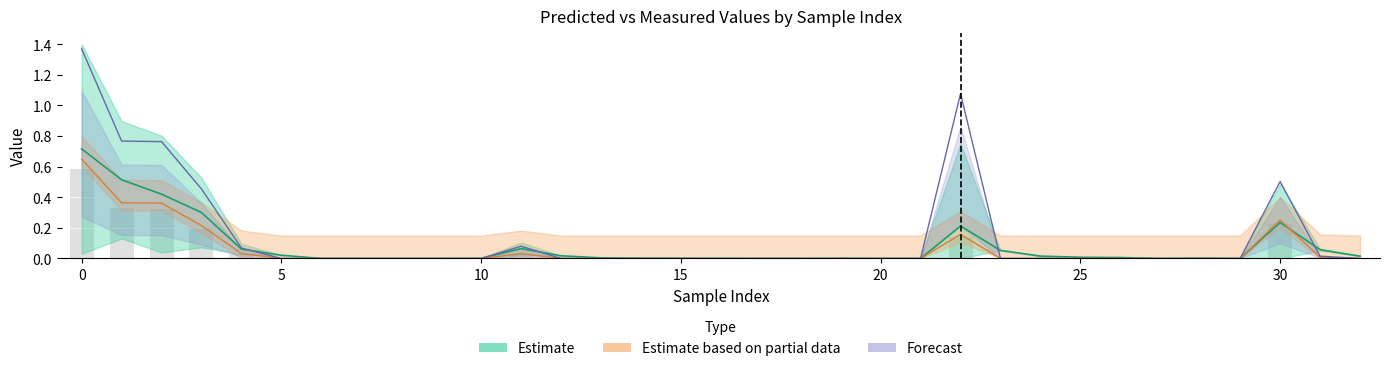

Reading left to right, transcribe all the data shown in this chart.

Predict: 0=0.7	1=0.5	2=0.4	3=0.3	4=0.1	5=0.0	6=0.0	7=0.0	8=0.0	9=0.0	10=0.0	11=0.1	12=0.0	13=0.0	14=0.0	15=0.0	16=0.0	17=0.0	18=0.0	19=0.0	20=0.0	21=0.0	22=0.2	23=0.1	24=0.0	25=0.0	26=0.0	27=0.0	28=0.0	29=0.0	30=0.2	31=0.1	32=0.0
Hardness: 0=0.6	1=0.4	2=0.4	3=0.2	4=0.0	5=0.0	6=0.0	7=0.0	8=0.0	9=0.0	10=0.0	11=0.0	12=0.0	13=0.0	14=0.0	15=0.0	16=0.0	17=0.0	18=0.0	19=0.0	20=0.0	21=0.0	22=0.2	23=0.0	24=0.0	25=0.0	26=0.0	27=0.0	28=0.0	29=0.0	30=0.3	31=0.0	32=0.0
Amplitude: 0=1.4	1=0.8	2=0.8	3=0.5	4=0.1	5=0.0	6=0.0	7=0.0	8=0.0	9=0.0	10=0.0	11=0.1	12=0.0	13=0.0	14=0.0	15=0.0	16=0.0	17=0.0	18=0.0	19=0.0	20=0.0	21=0.0	22=1.1	23=0.0	24=0.0	25=0.0	26=0.0	27=0.0	28=0.0	29=0.0	30=0.5	31=0.0	32=0.0